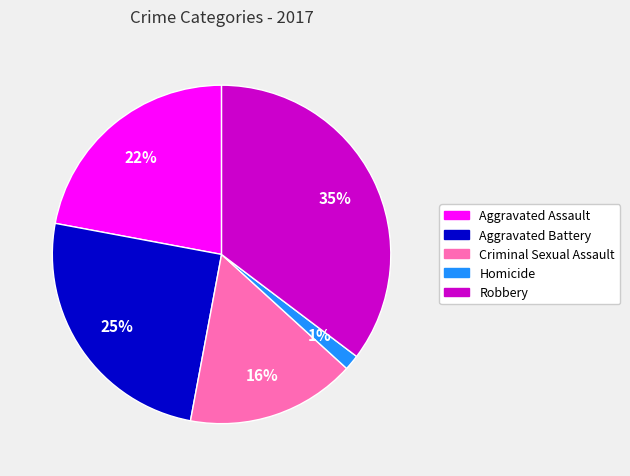

Which slice is the largest?

Robbery